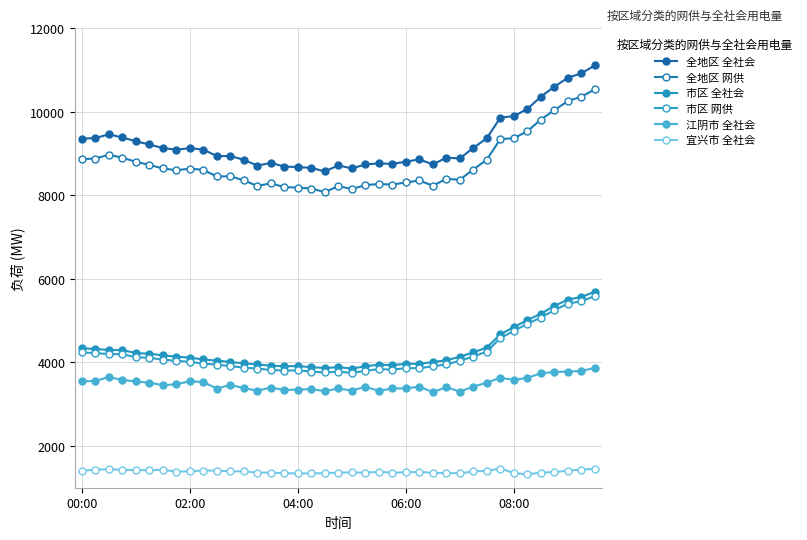

How many data points in 市区 全社会 are less than 4116?

19